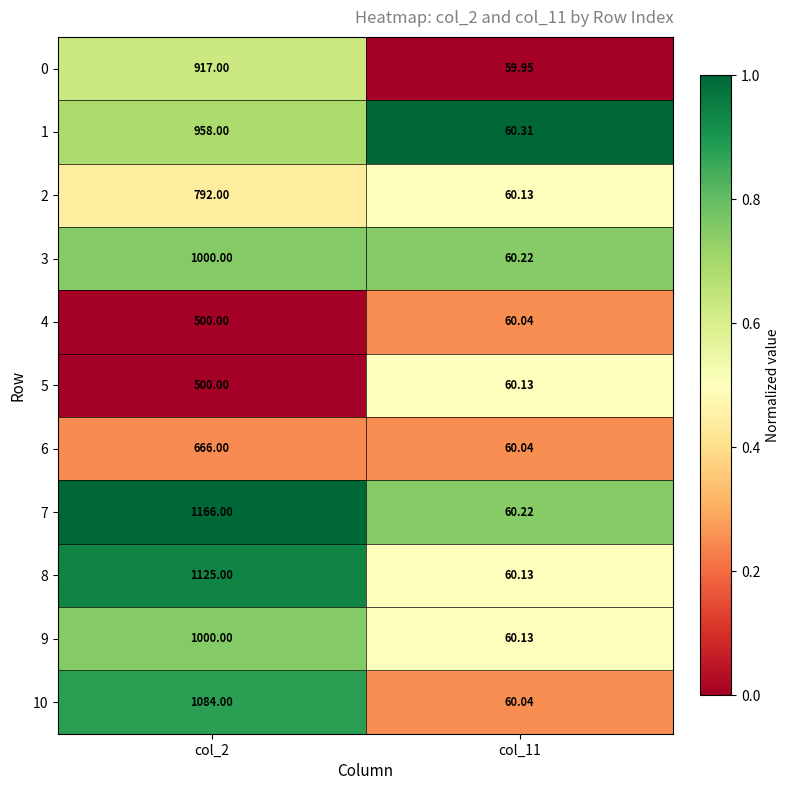

Is the value of 7 at col_2 greater than the value of 5 at col_2?

Yes